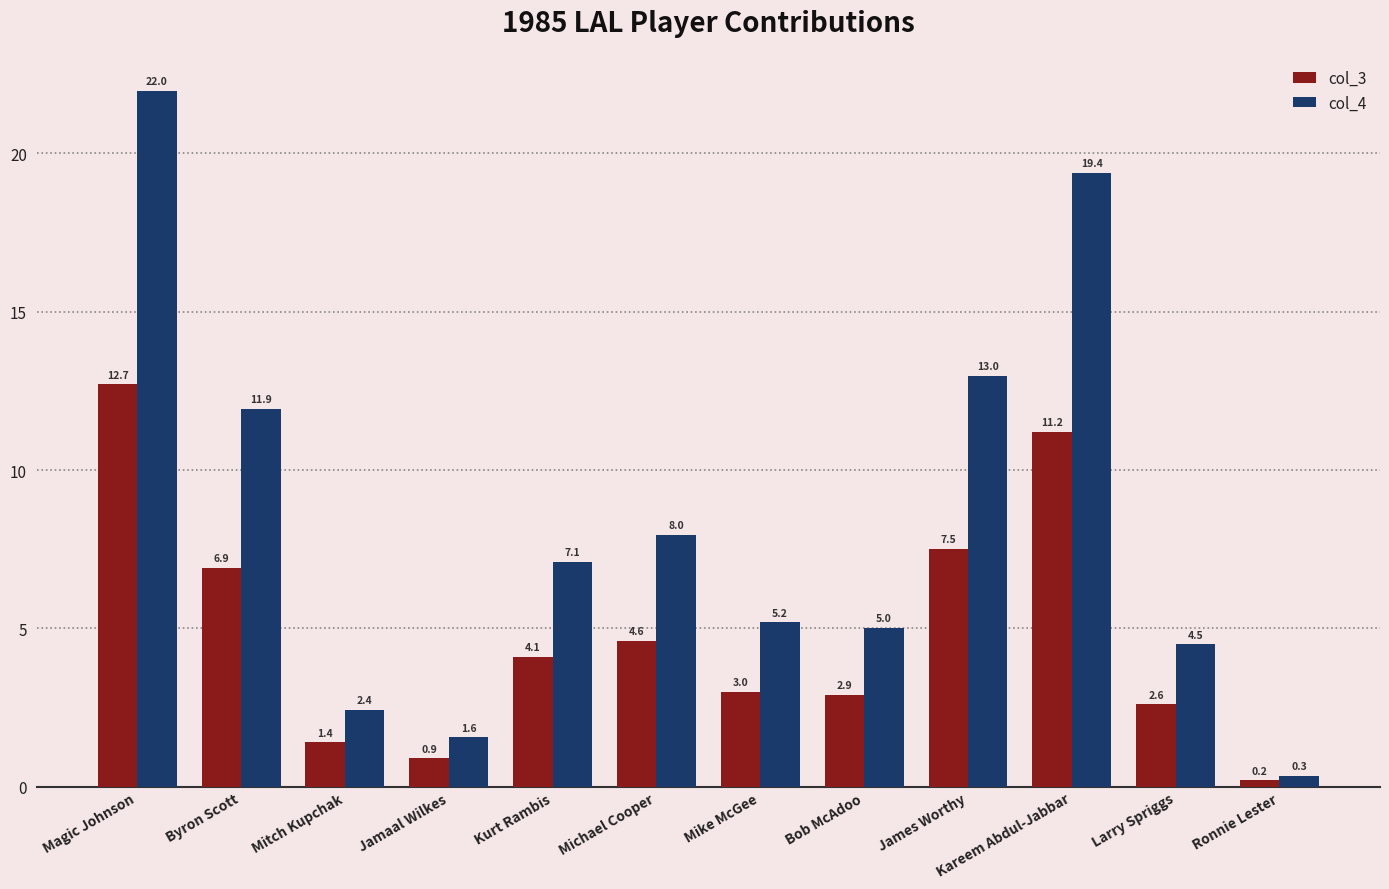

What is the difference between the maximum and minimum values in the col_3 series?

12.5